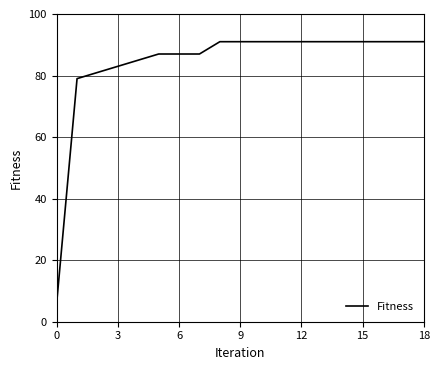

What is the maximum value shown in the chart?

91